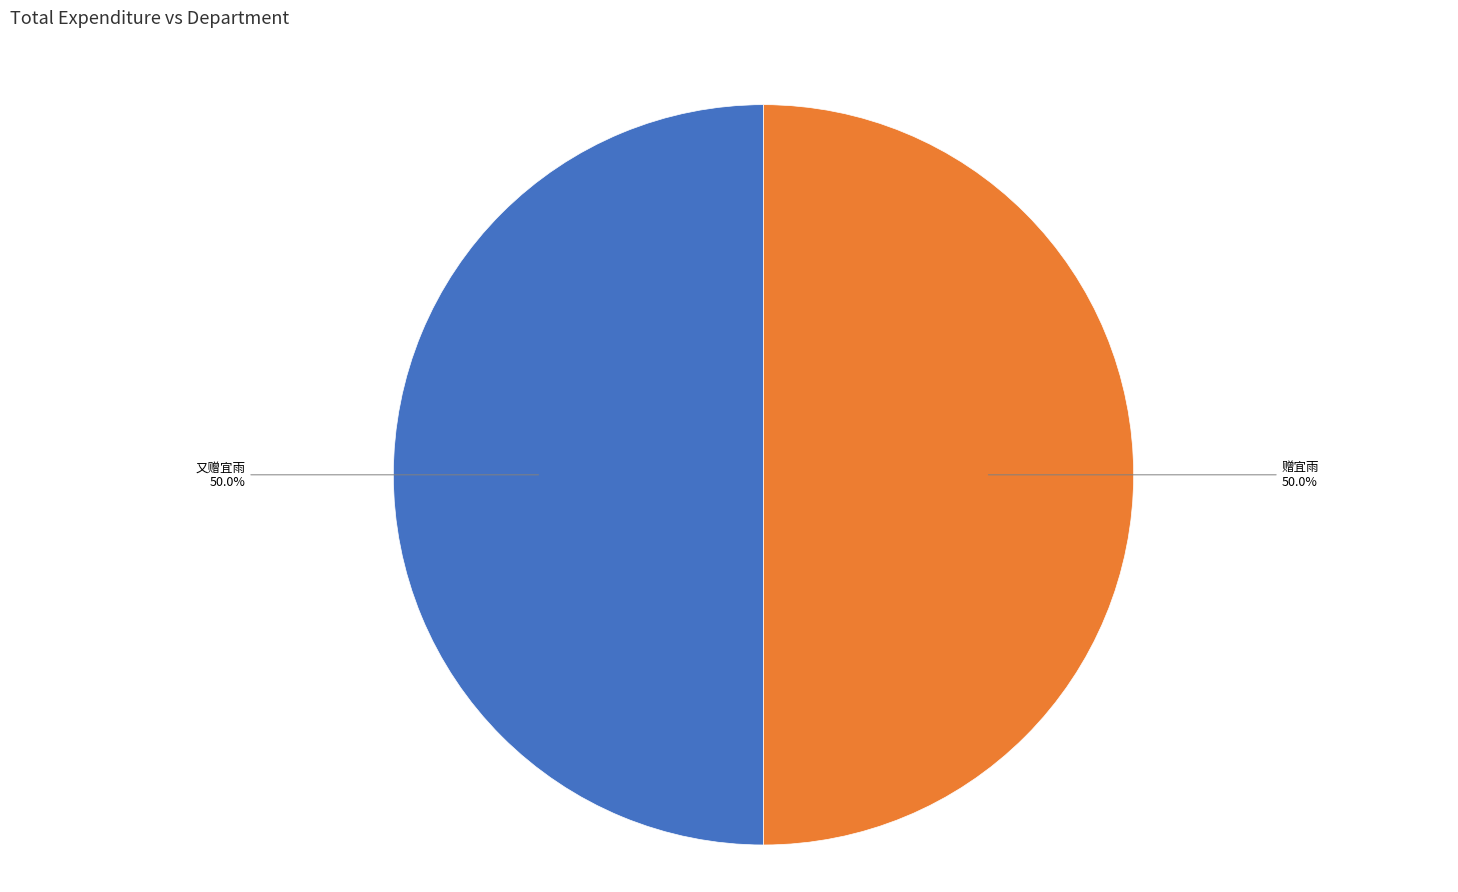

How many segments does this pie chart have?

2